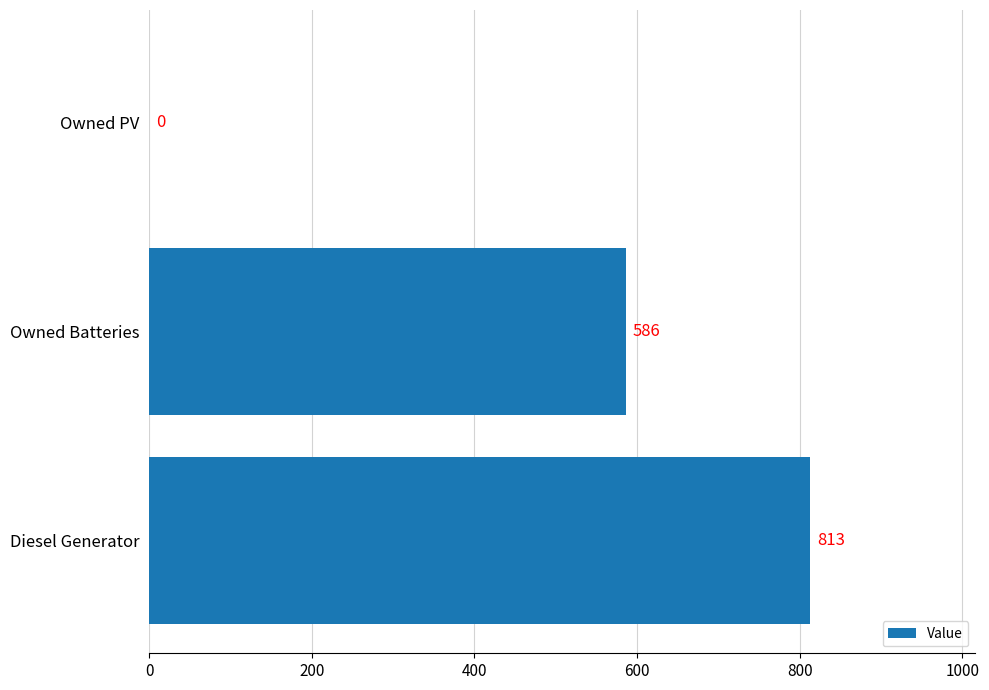

Count the number of categories in the chart.

3